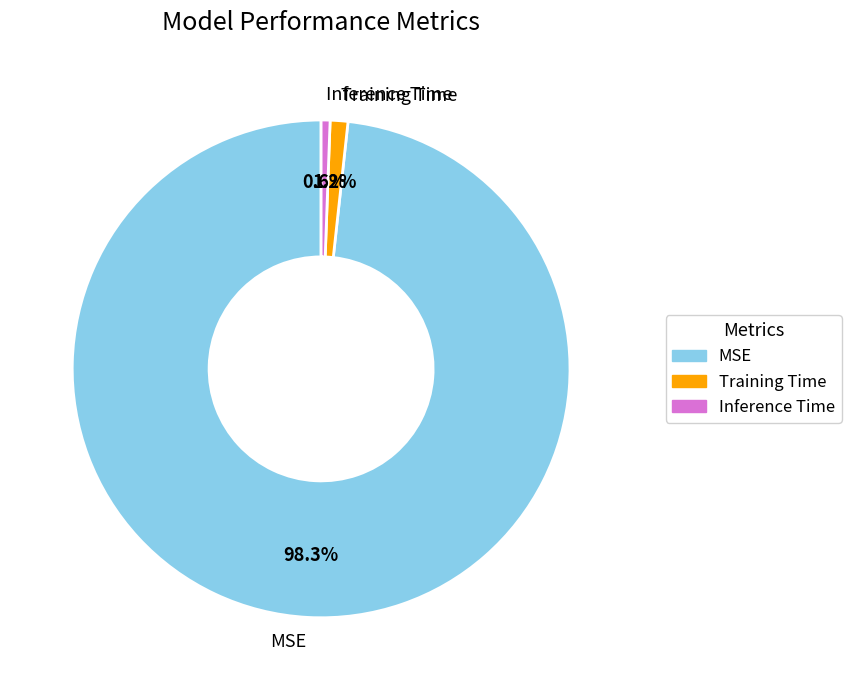

Combined, do MSE and Inference Time account for over 50%?

Yes